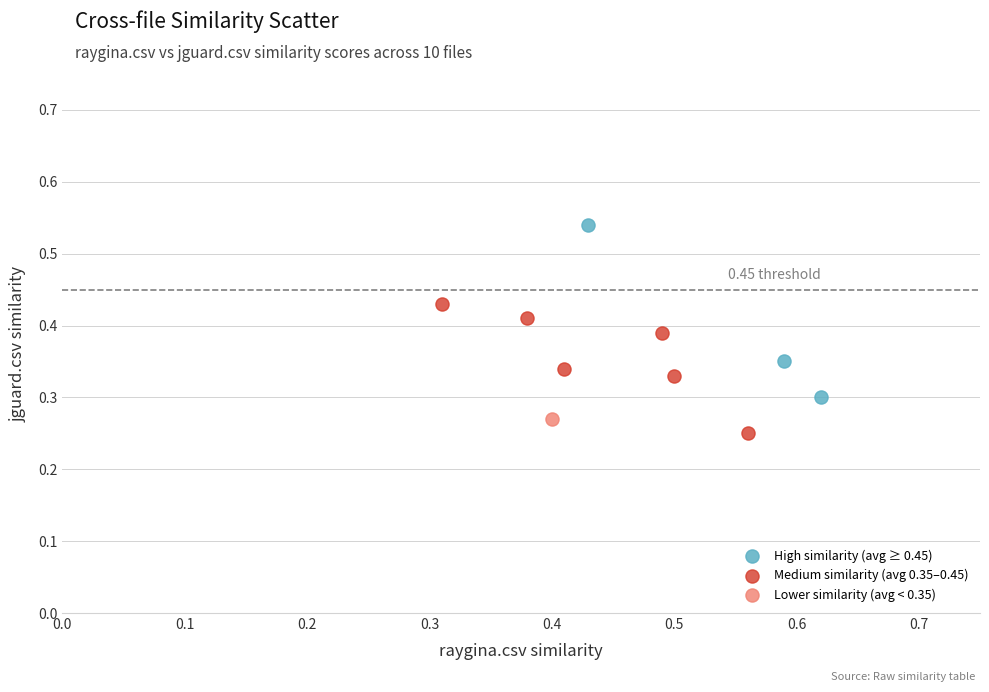

What are all the series names shown in the legend?

High similarity (avg ≥ 0.45), Medium similarity (avg 0.35–0.45), Lower similarity (avg < 0.35)